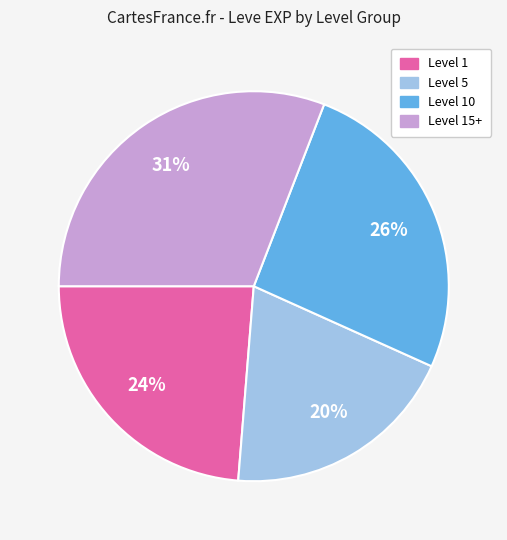

To the nearest percent, what is the difference between the largest and smallest slice percentages?

11%